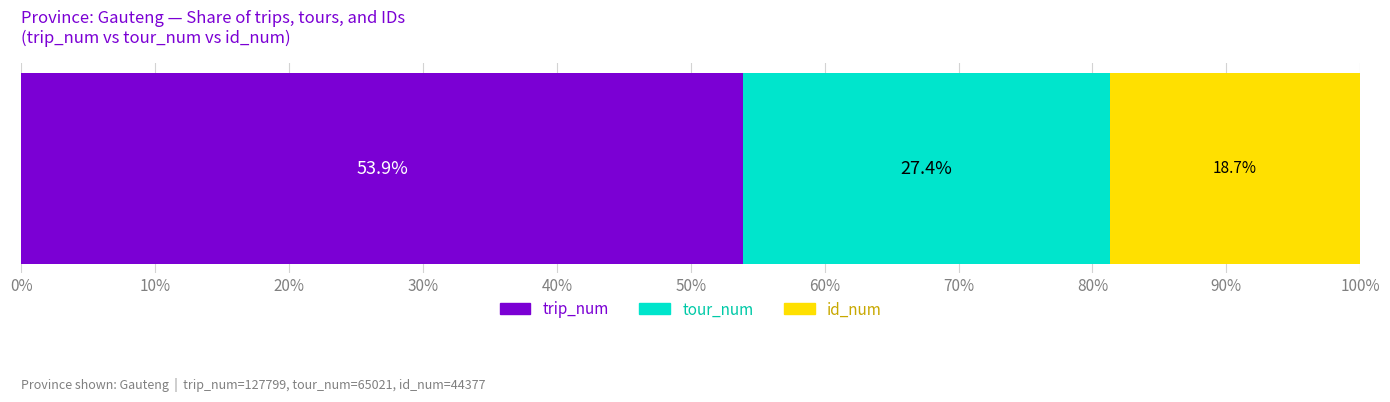

What is the lowest value of the trip_num series?

53.9